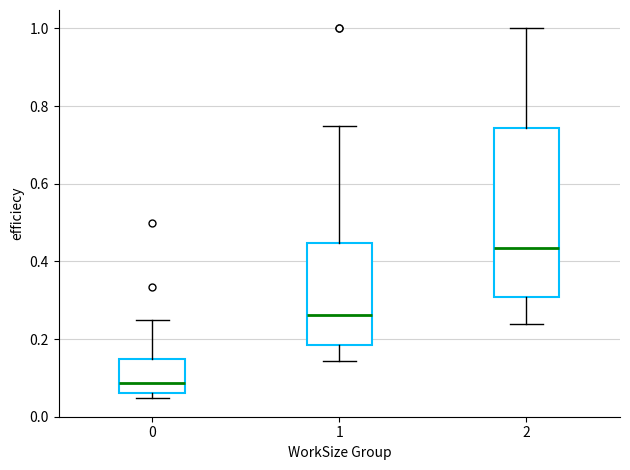

Where is the upper edge of the box at x = 0 on the y-axis? The values are not printed on the chart, so give them approximately, as read against the axis.

0.14